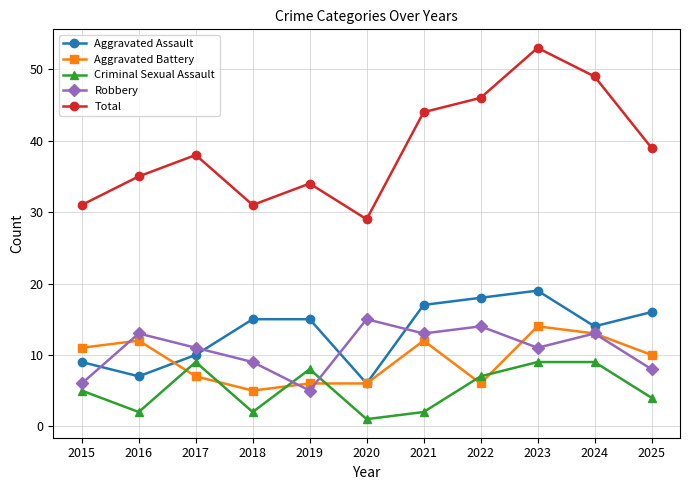

After their last crossing, which series has the higher values: Criminal Sexual Assault or Aggravated Battery?

Aggravated Battery